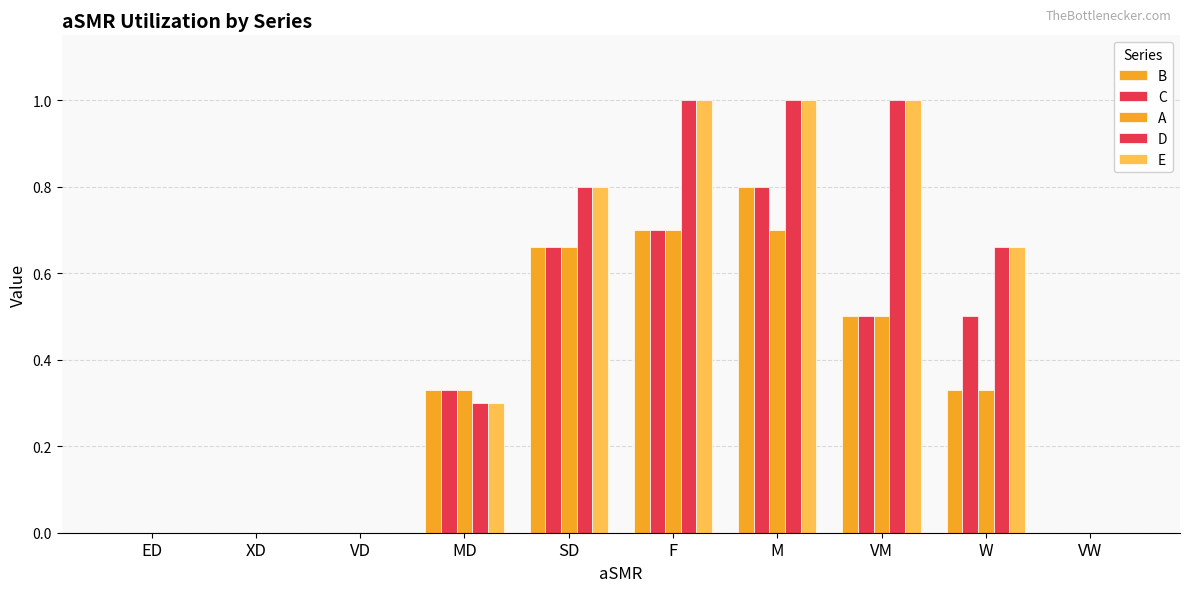

Reading left to right, transcribe all the data shown in this chart.

B: ED=0.0	XD=0.0	VD=0.0	MD=0.3	SD=0.7	F=0.7	M=0.8	VM=0.5	W=0.3	VW=0.0
C: ED=0.0	XD=0.0	VD=0.0	MD=0.3	SD=0.7	F=0.7	M=0.8	VM=0.5	W=0.5	VW=0.0
A: ED=0.0	XD=0.0	VD=0.0	MD=0.3	SD=0.7	F=0.7	M=0.7	VM=0.5	W=0.3	VW=0.0
D: ED=0.0	XD=0.0	VD=0.0	MD=0.3	SD=0.8	F=1.0	M=1.0	VM=1.0	W=0.7	VW=0.0
E: ED=0.0	XD=0.0	VD=0.0	MD=0.3	SD=0.8	F=1.0	M=1.0	VM=1.0	W=0.7	VW=0.0